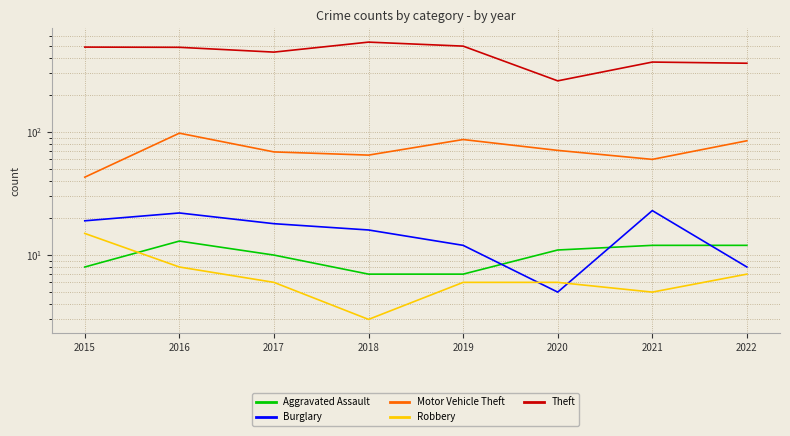

At which category does Aggravated Assault reach its first local peak?

2016